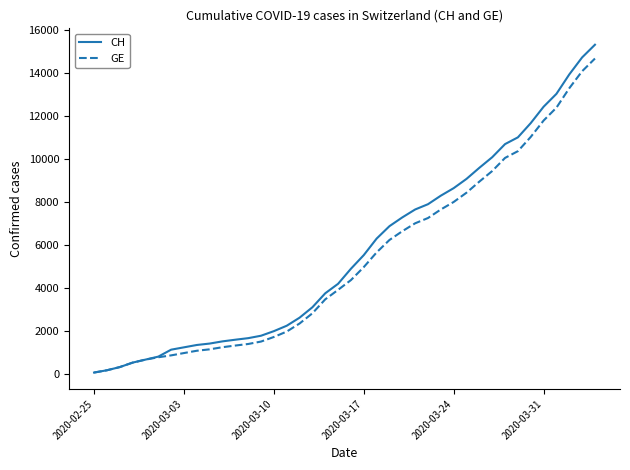

What is the average value of the CH series?

5676